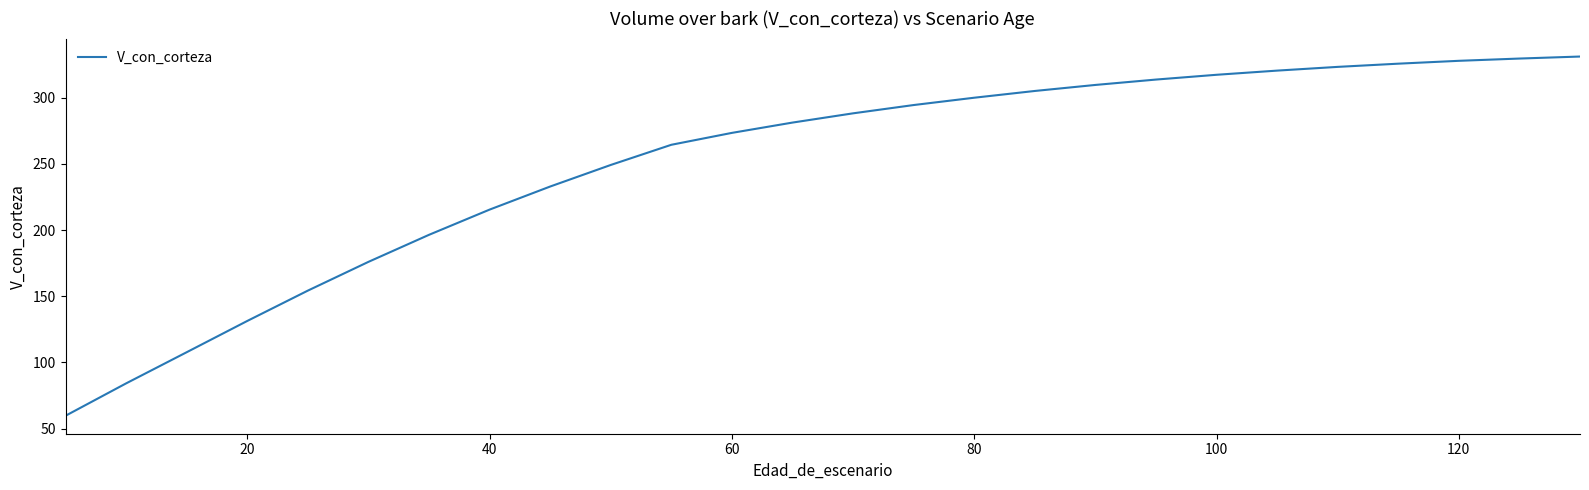

What is the maximum value shown in the chart?

331.0